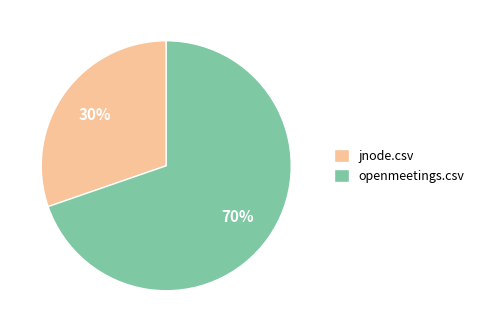

What percentage is the openmeetings.csv slice, to the nearest percent?

70%